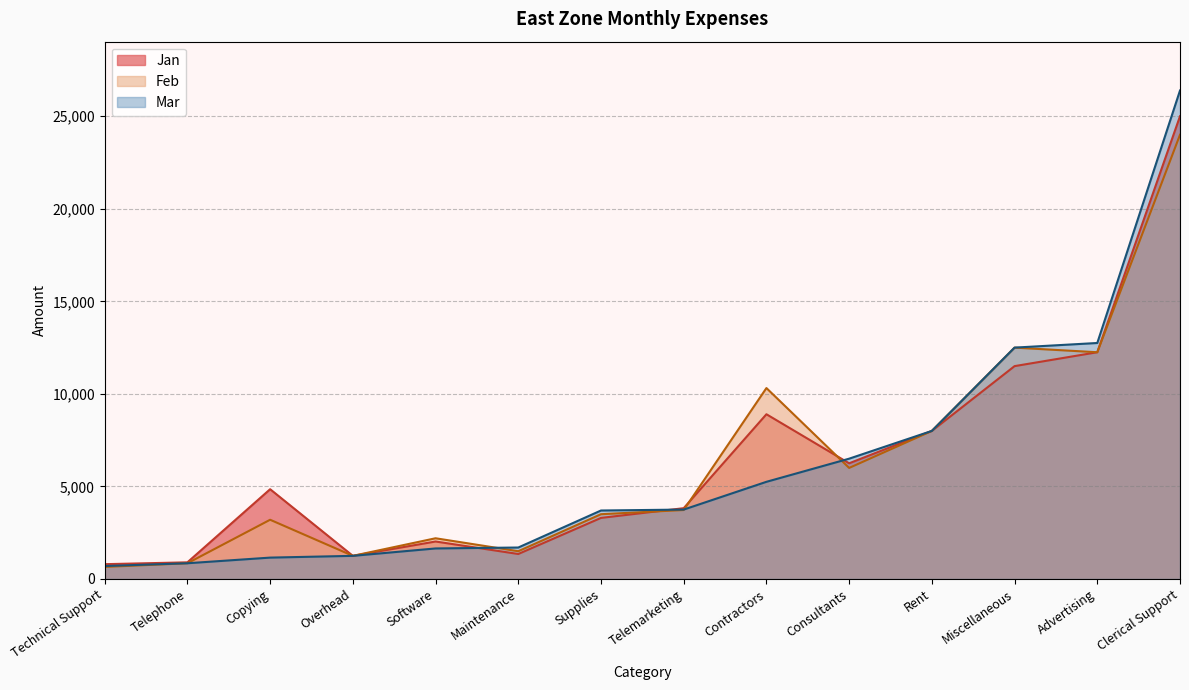

What is the label of the 13th point from the left?

Advertising